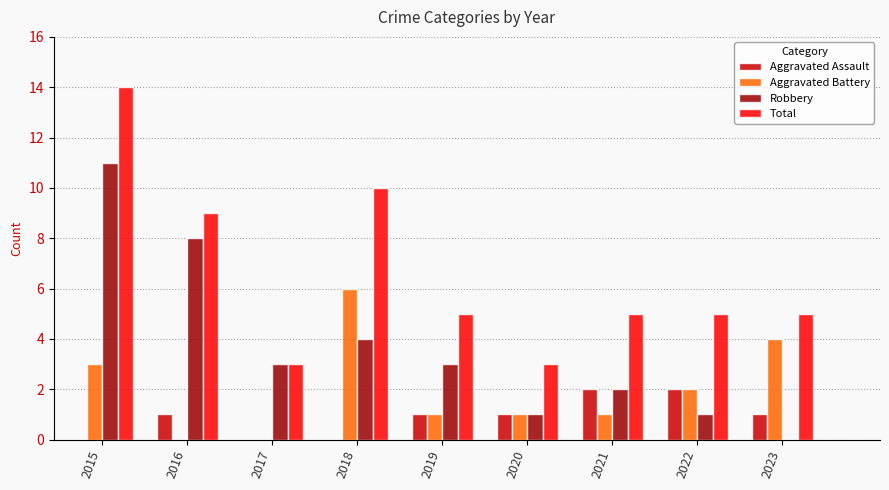

Does the chart contain stacked bars?

No